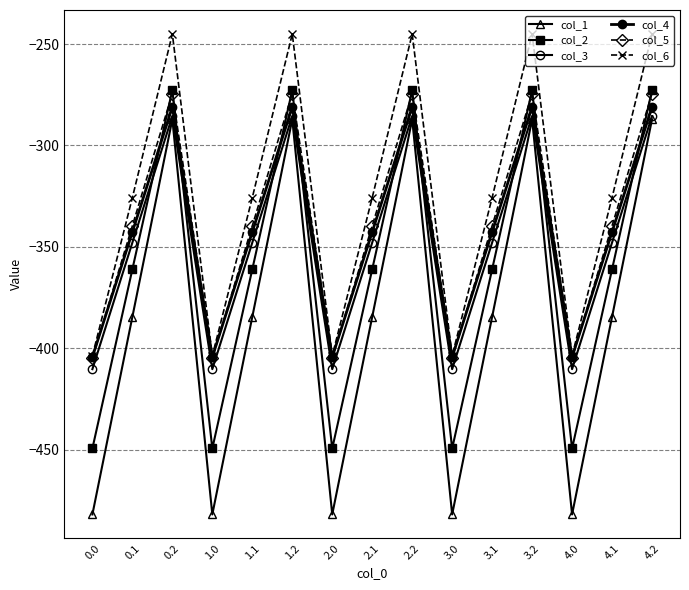

How many lines are shown in the chart?

6